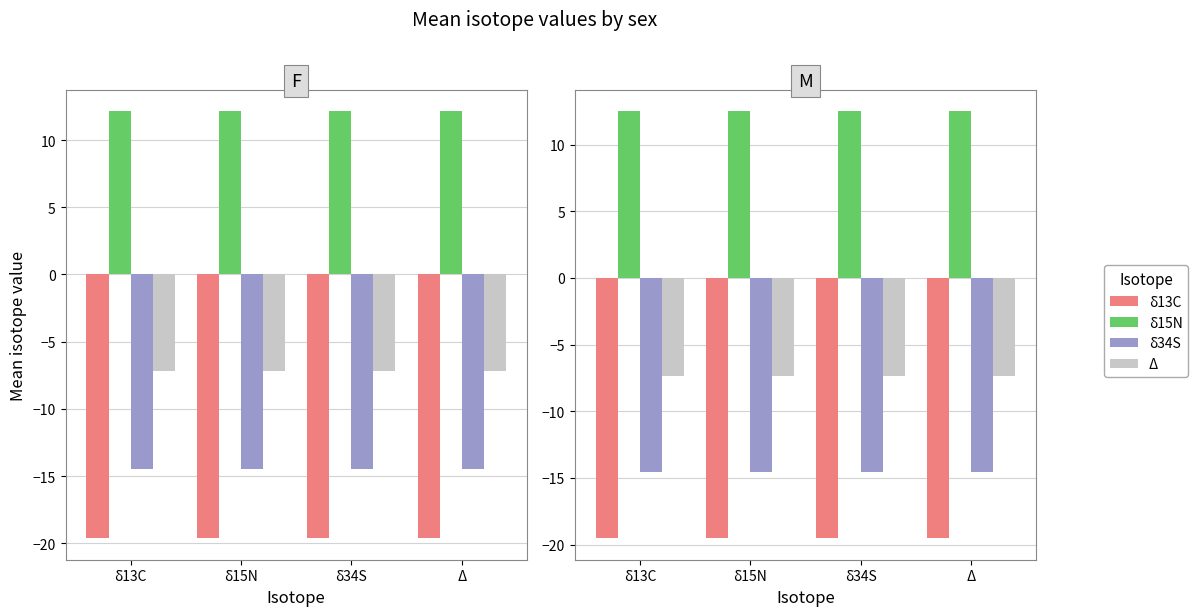

At which label does δ15N reach its peak?

δ13C